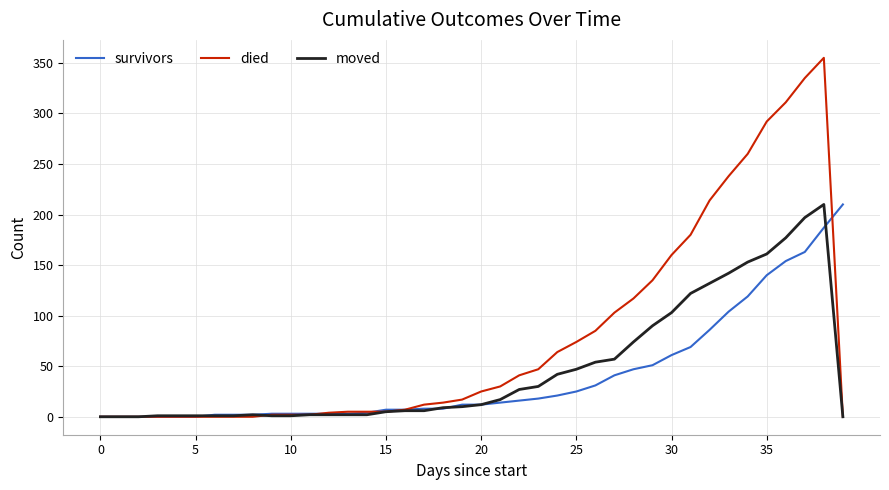

Which series has the widest spread of values?

died